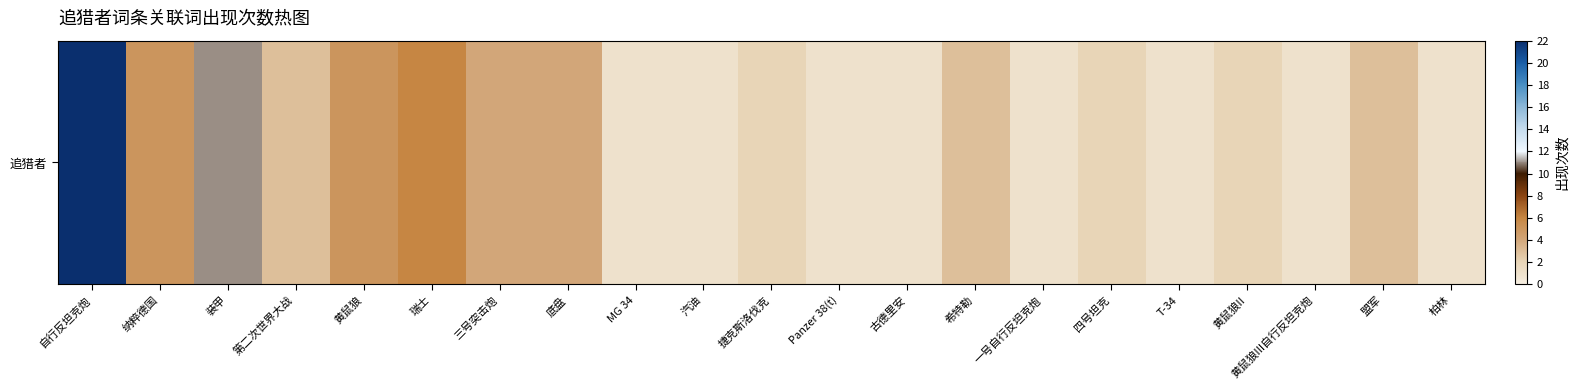

Which has a higher value, 古德里安 or 一号自行反坦克炮?

古德里安